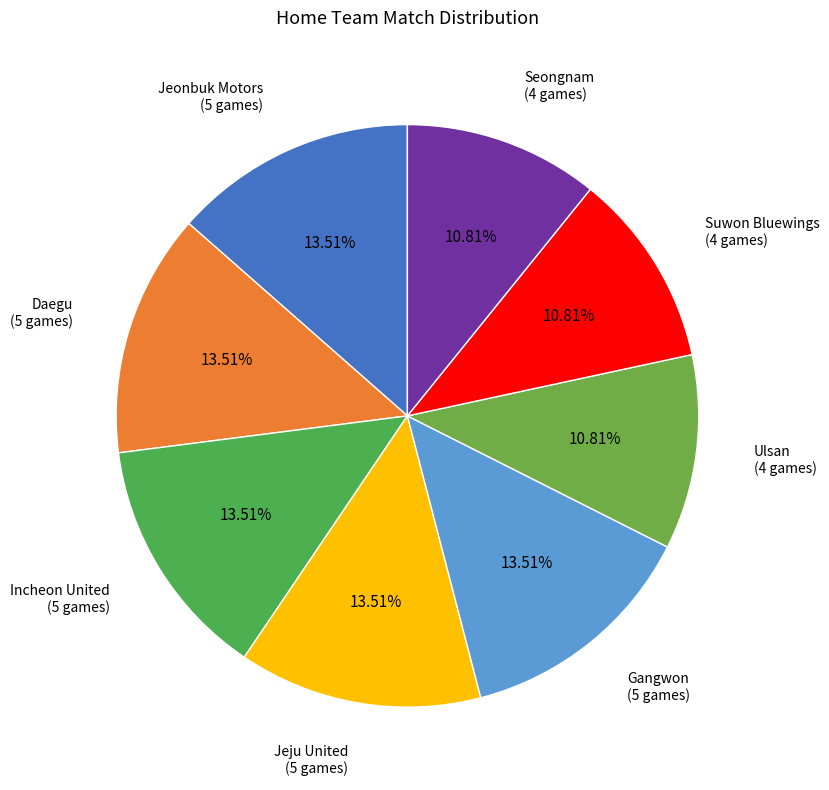

Is there any slice that represents more than half of the pie?

No